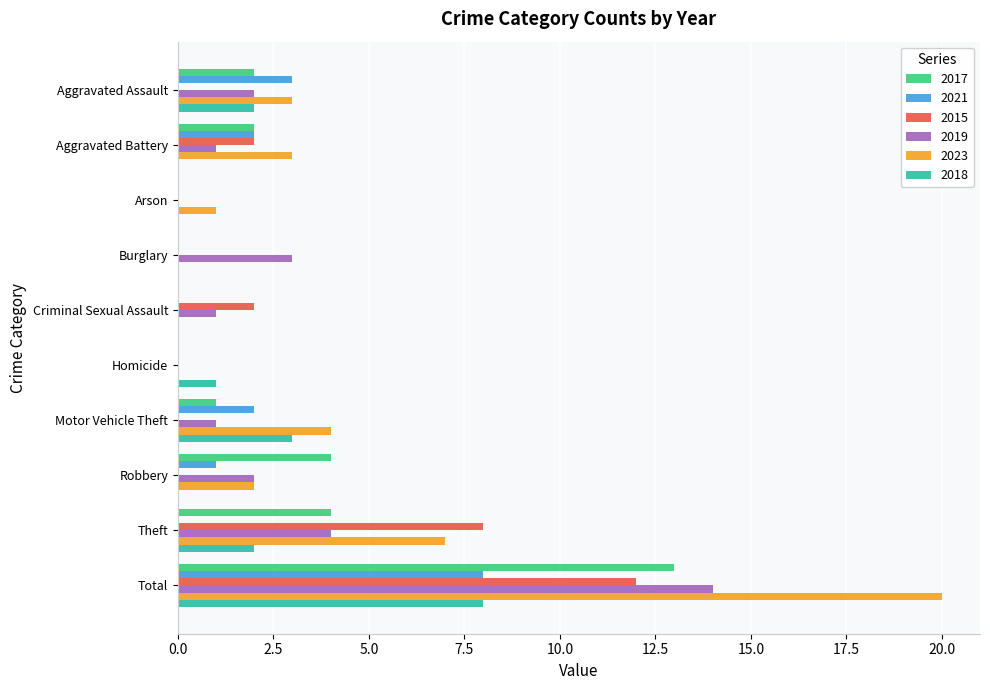

Is the value of 2023 at Criminal Sexual Assault greater than the value of 2017 at Theft?

No